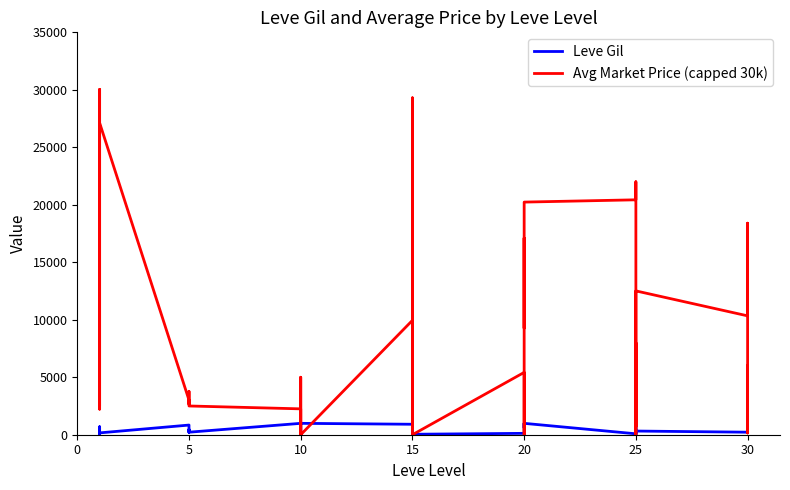

Rank the series by their average value, from highest to lowest.

Avg Market Price (capped 30k), Leve Gil